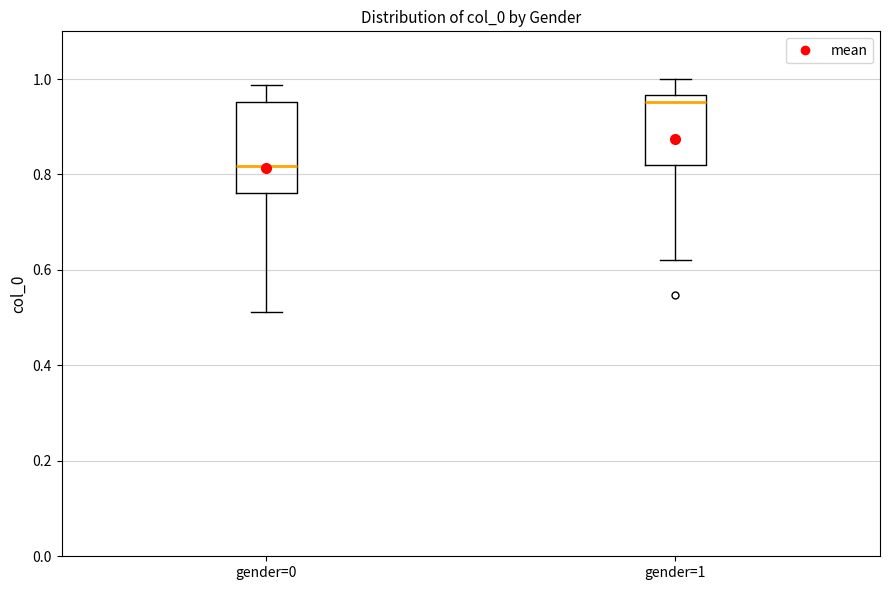

Which box's median line is the lowest?

gender=0